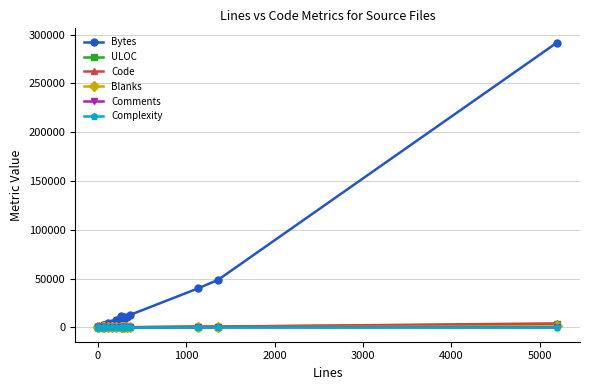

True or false: Blanks and ULOC cross at least once.

False